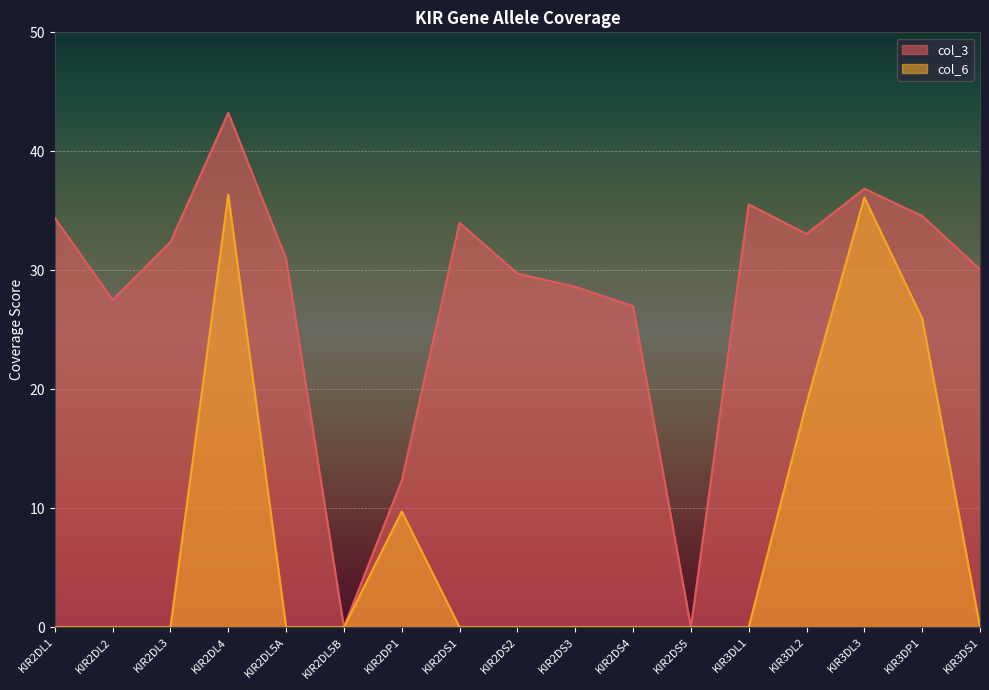

What is the average value of the col_3 series?

27.7